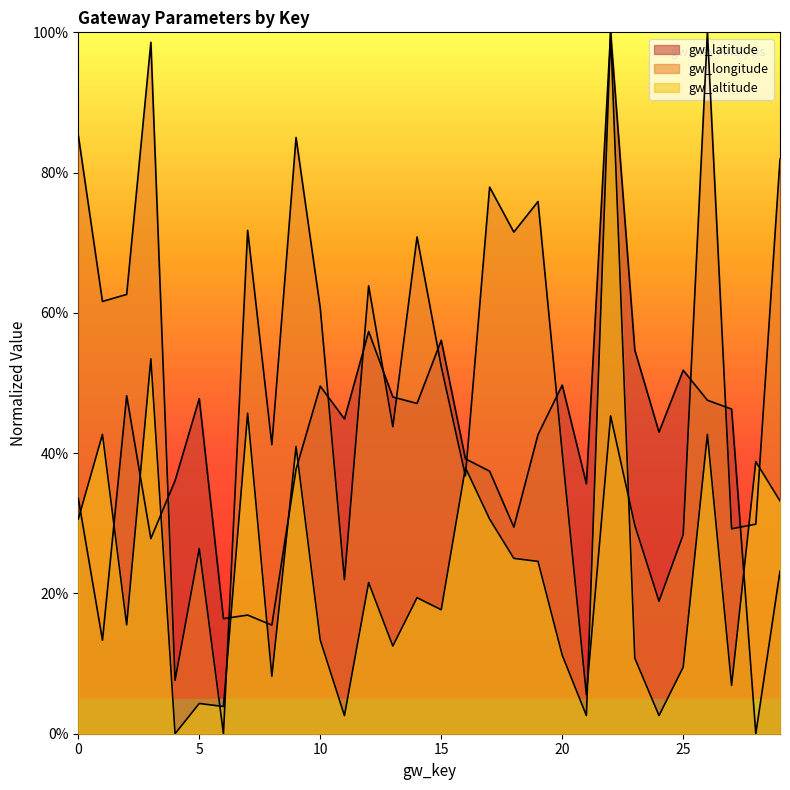

At 20, list the series in order from largest to smallest.

gw_latitude, gw_longitude, gw_altitude